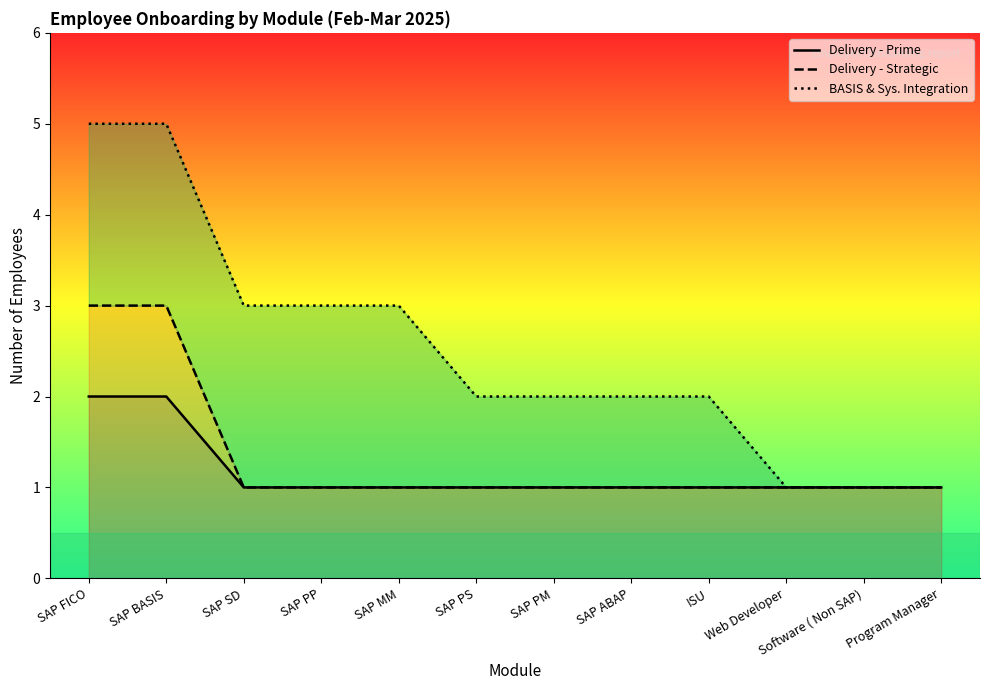

What is the label of the 11th point from the right?

SAP BASIS